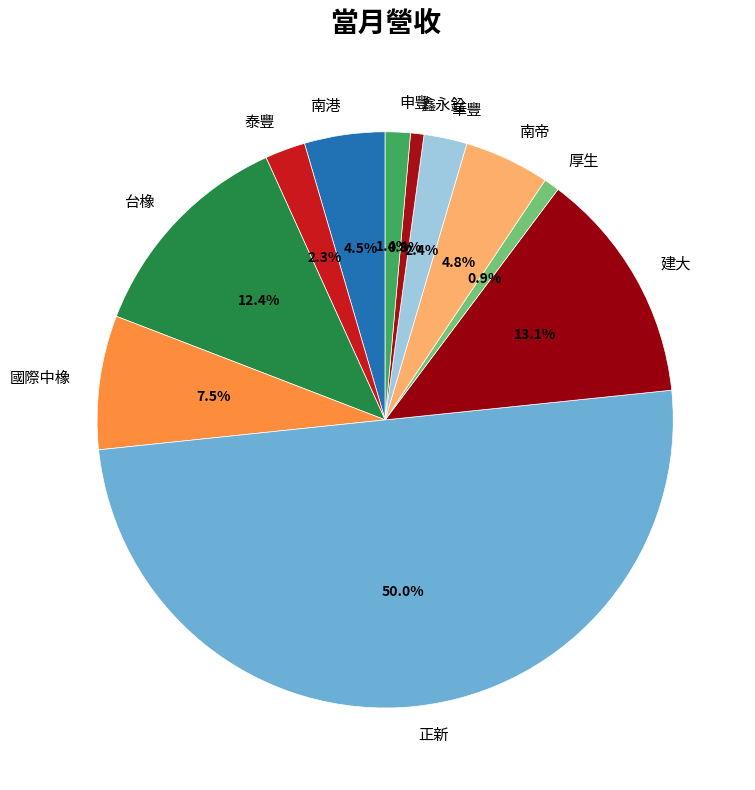

Is 厚生 the majority of the pie?

No